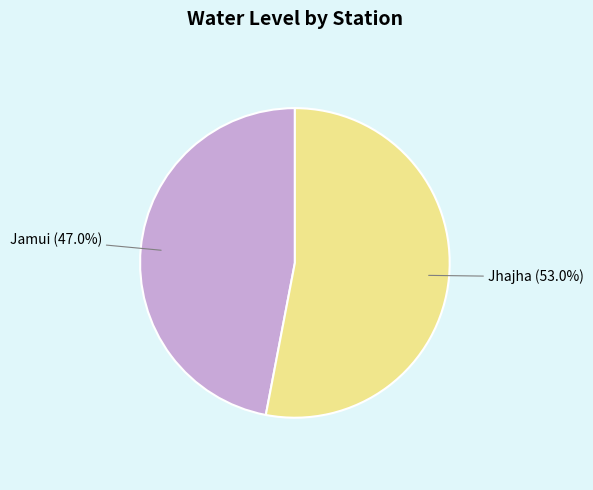

Is it true that Jhajha is 53% of the pie?

True